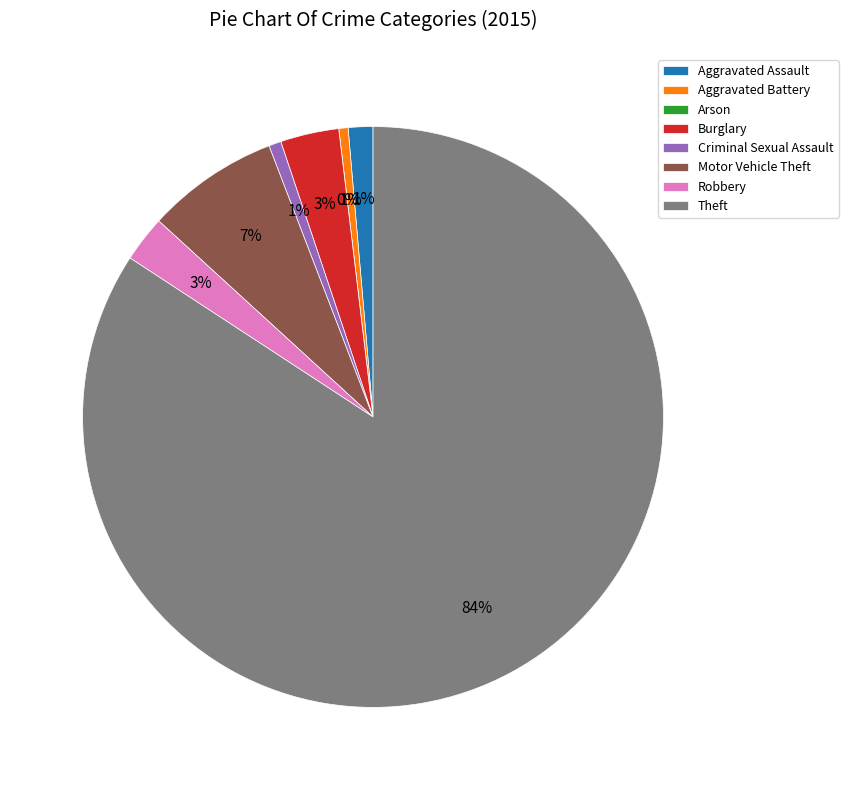

What is the total percentage of Arson and Theft?

84.2%